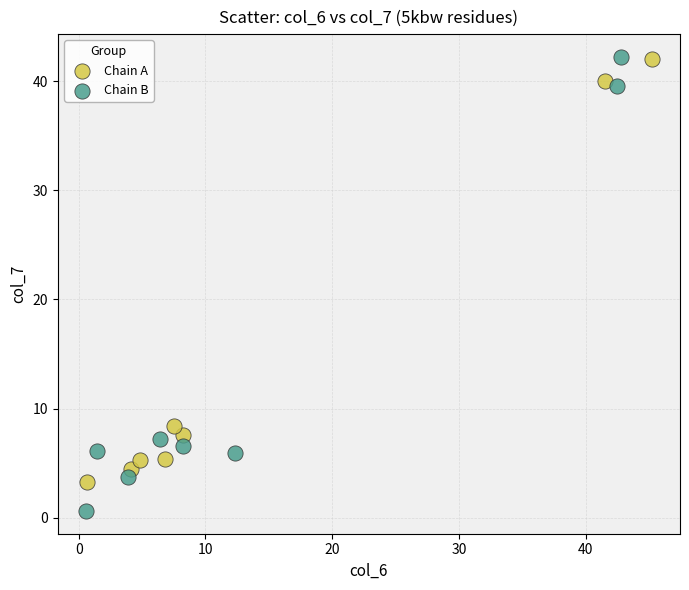

Which series has the widest spread of Y values?

Chain B